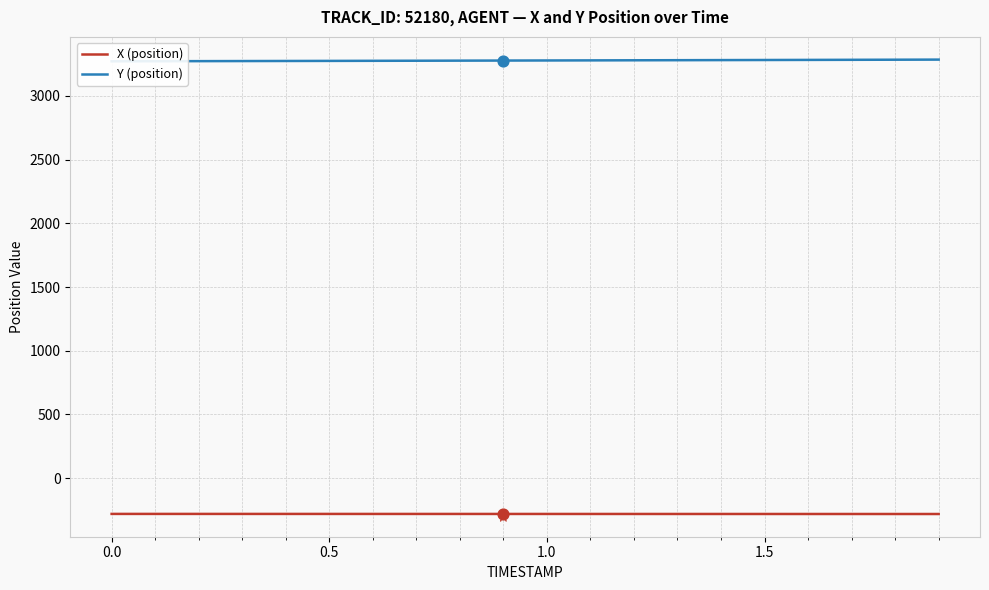

Which series has the widest spread of Y values?

Y (position)